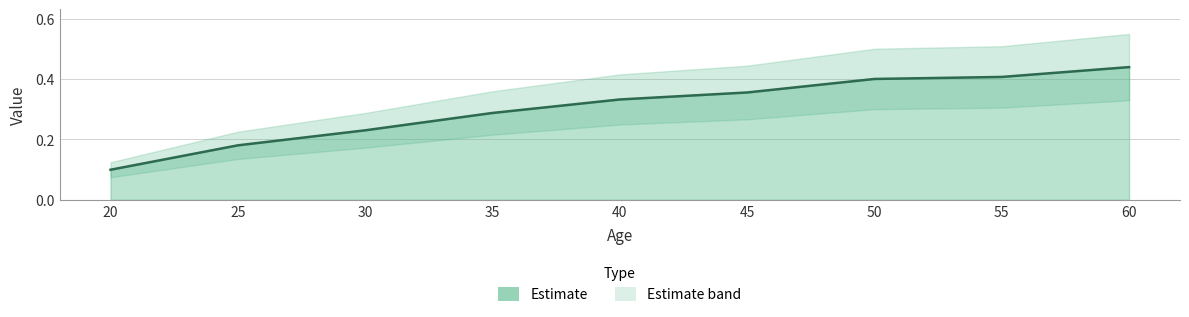

Reading left to right, transcribe all the data shown in this chart.

0.1	0.2	0.2	0.3	0.3	0.4	0.4	0.4	0.4